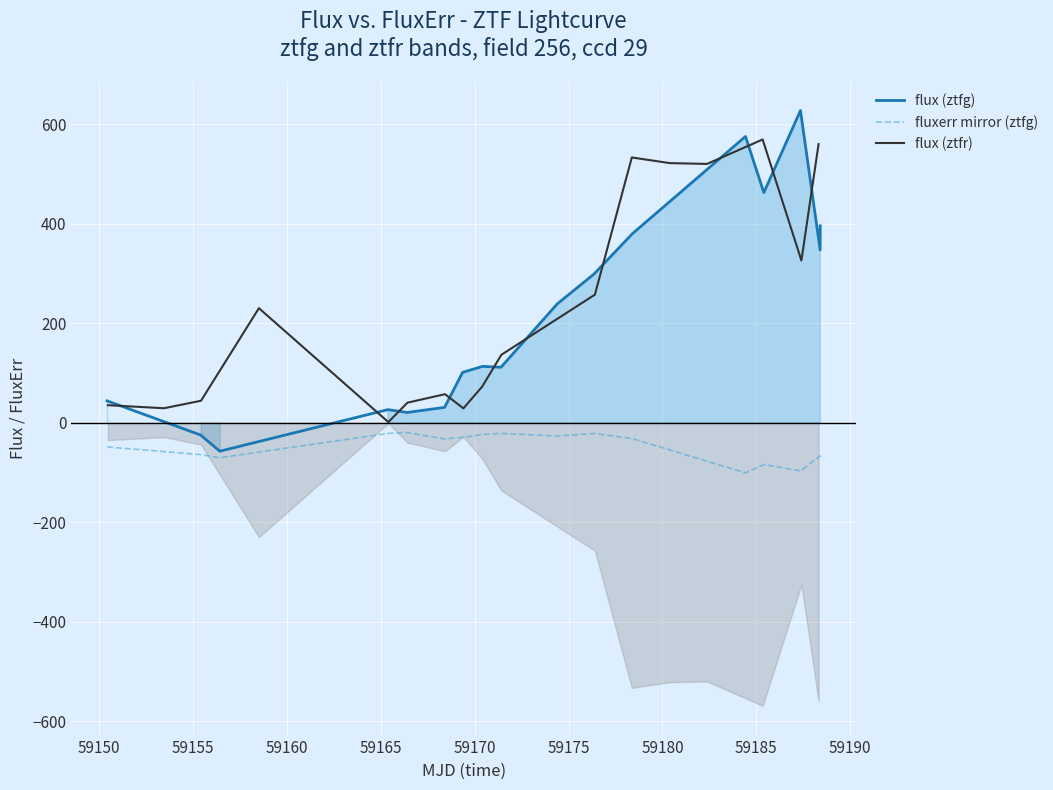

Does the chart display data point markers on the line(s)?

No